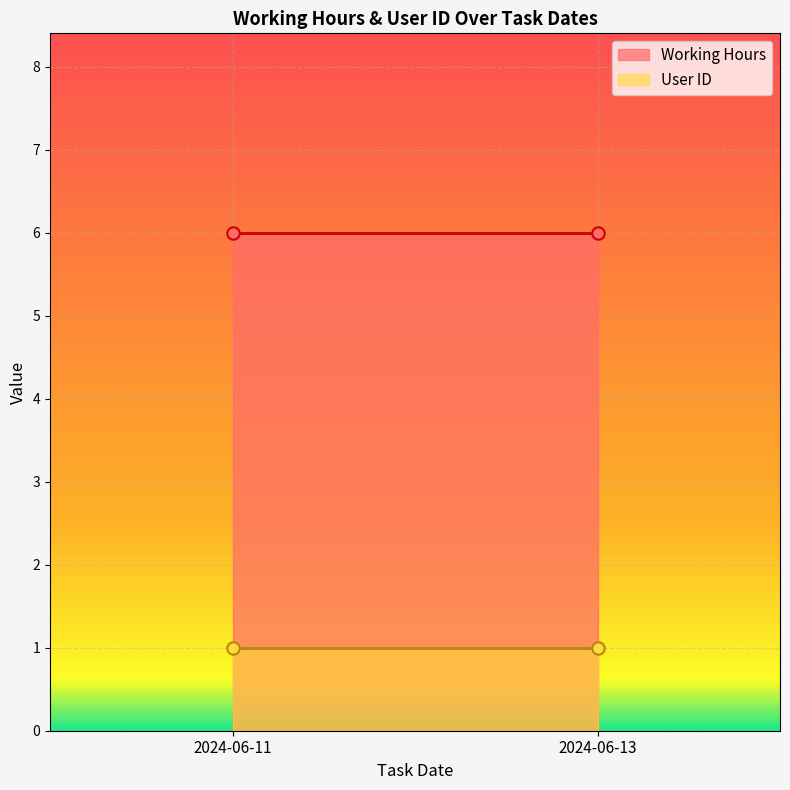

At which category is the sum across all series the highest?

2024-06-11